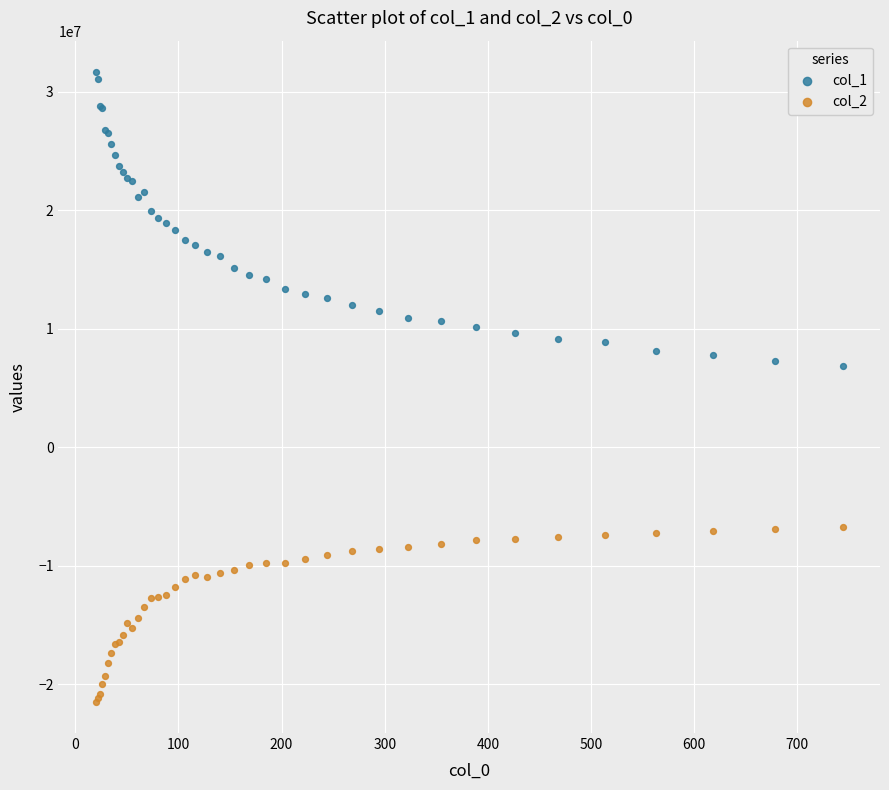

What is the X range (max minus min) for the scatter plot?

723.9